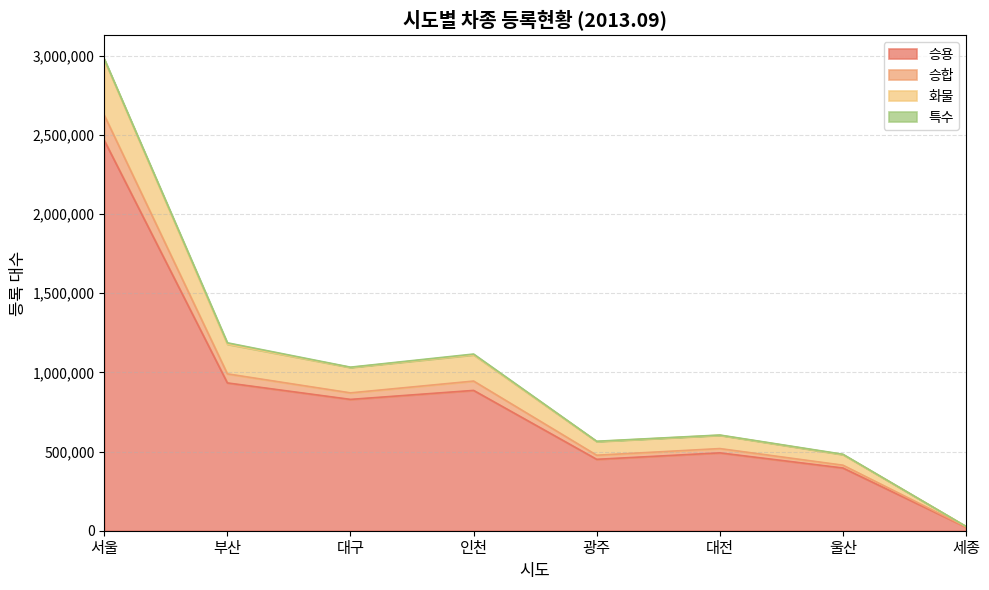

How many lines are shown in the chart?

4